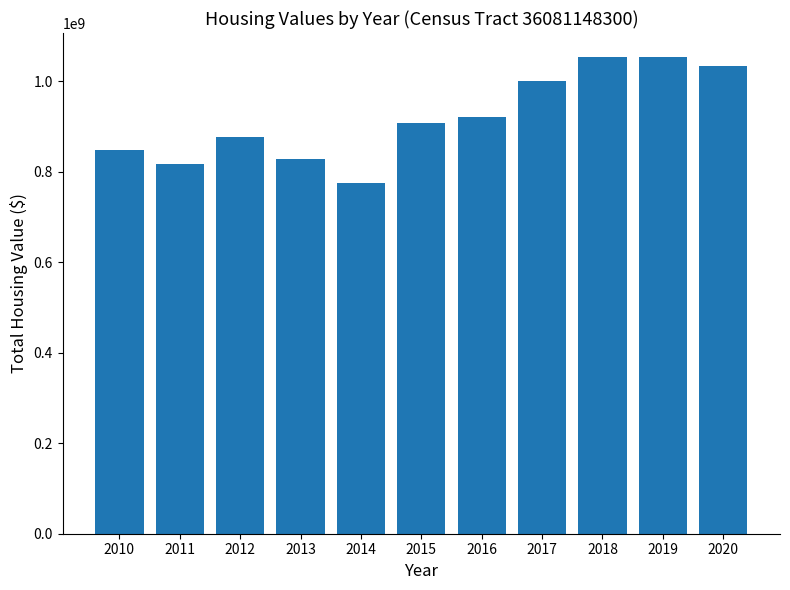

Read the value at 2012, to the nearest 50.

877601100